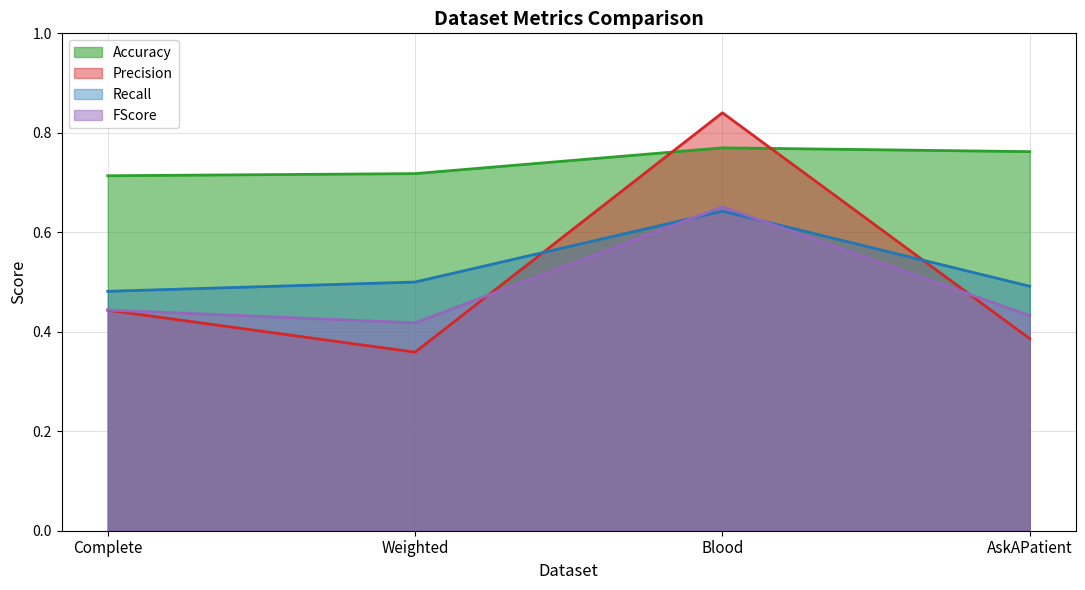

Rank the series by their maximum value, from highest to lowest.

Precision, Accuracy, FScore, Recall